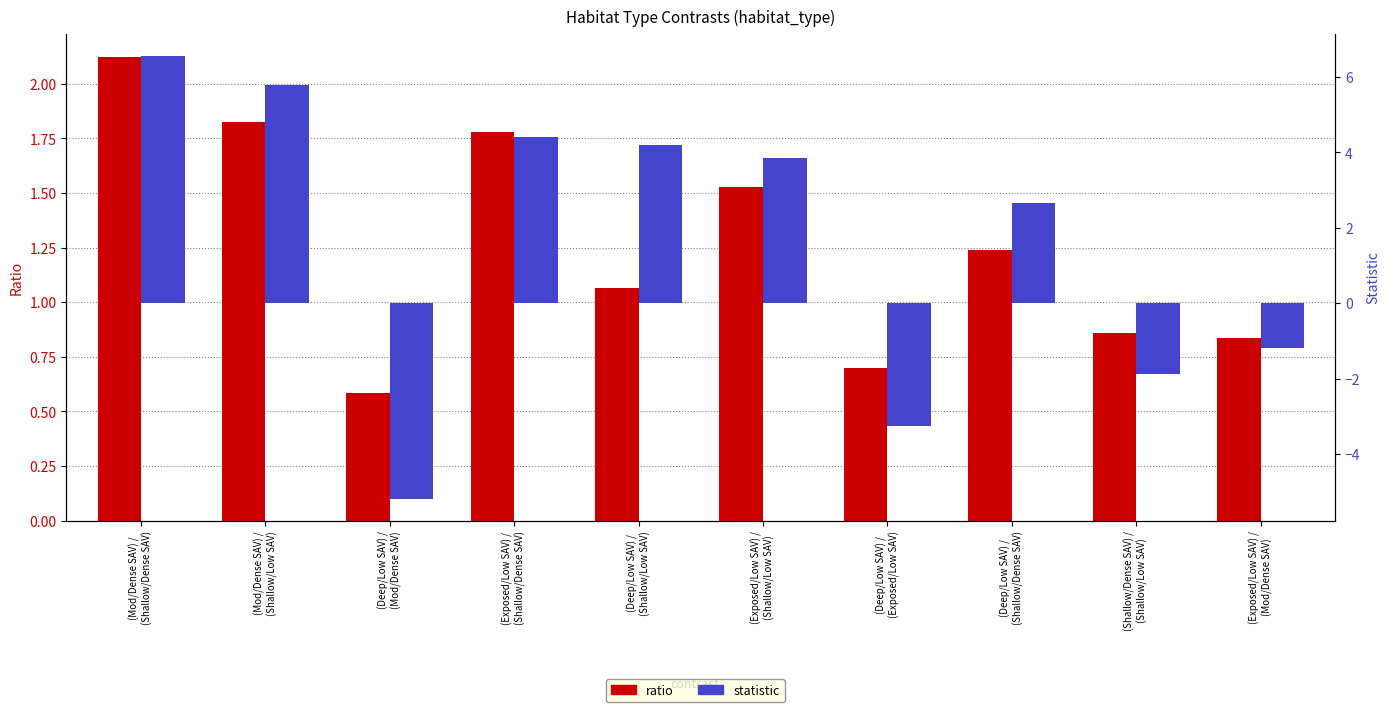

Is the value of ratio at (Deep/Low SAV) /
(Mod/Dense SAV) greater than the value of statistic at (Mod/Dense SAV) /
(Shallow/Dense SAV)?

No